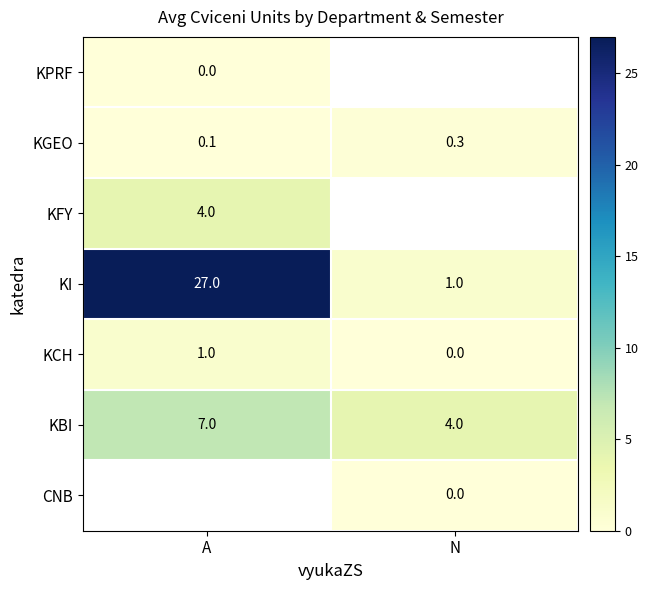

Where is KPRF nearest to the value 0?

A